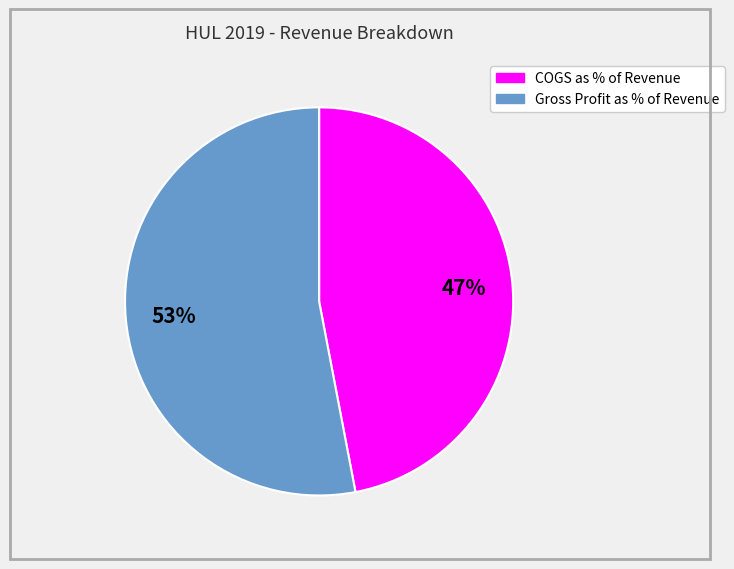

To the nearest percent, what is the combined percentage of COGS as % of Revenue and Gross Profit as % of Revenue?

100%